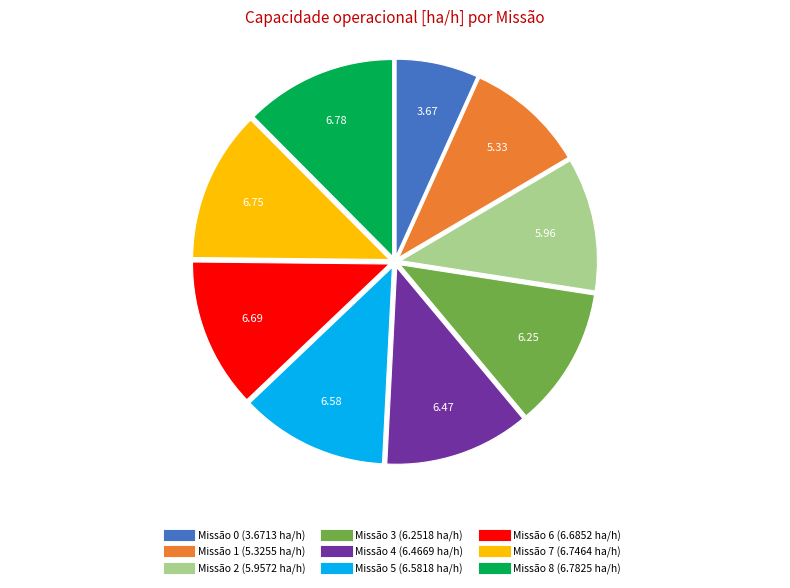

To the nearest percent, what is the average slice percentage?

11%